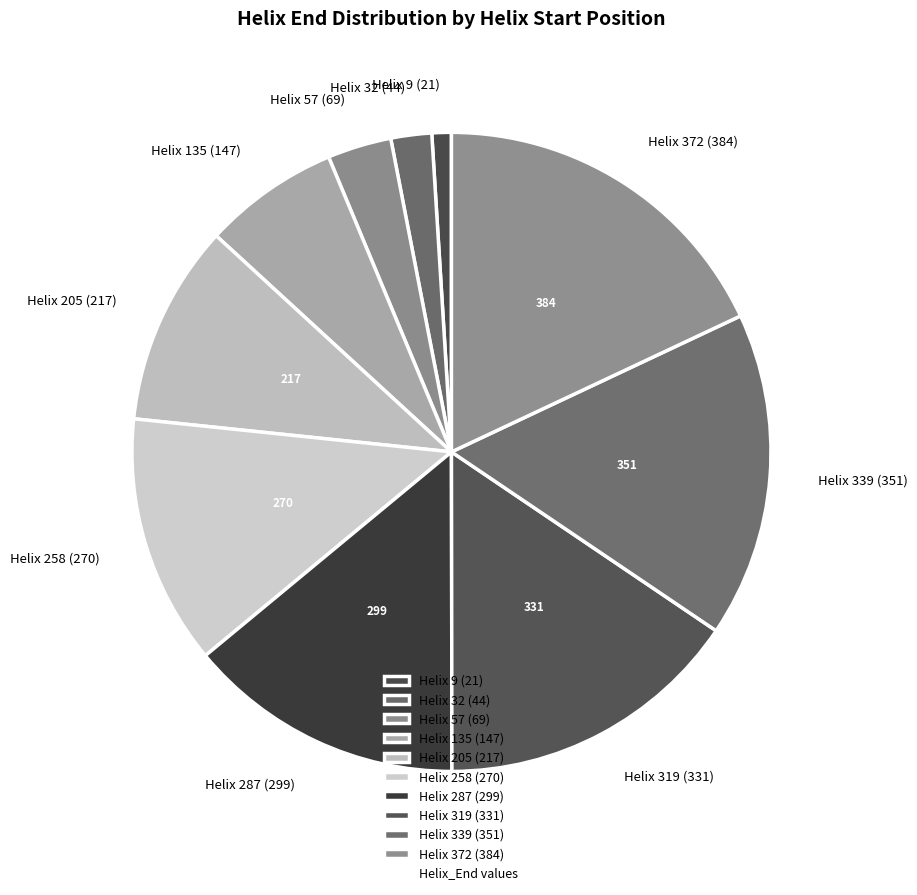

Which slice is the largest?

Helix 372 (384)